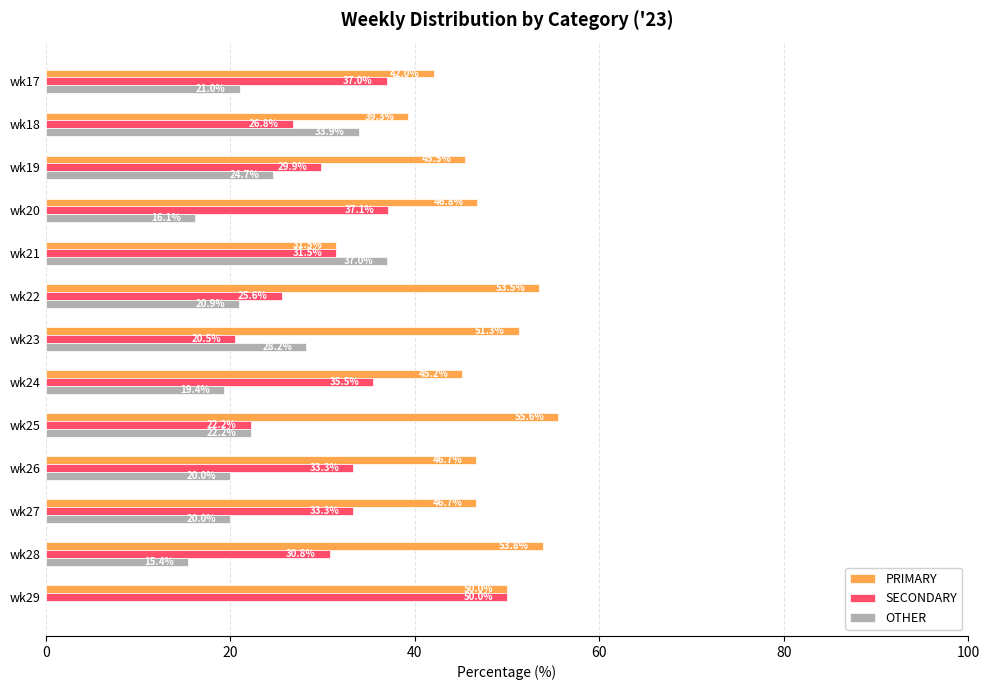

The value of OTHER at wk28 is 8.2. True or false?

False